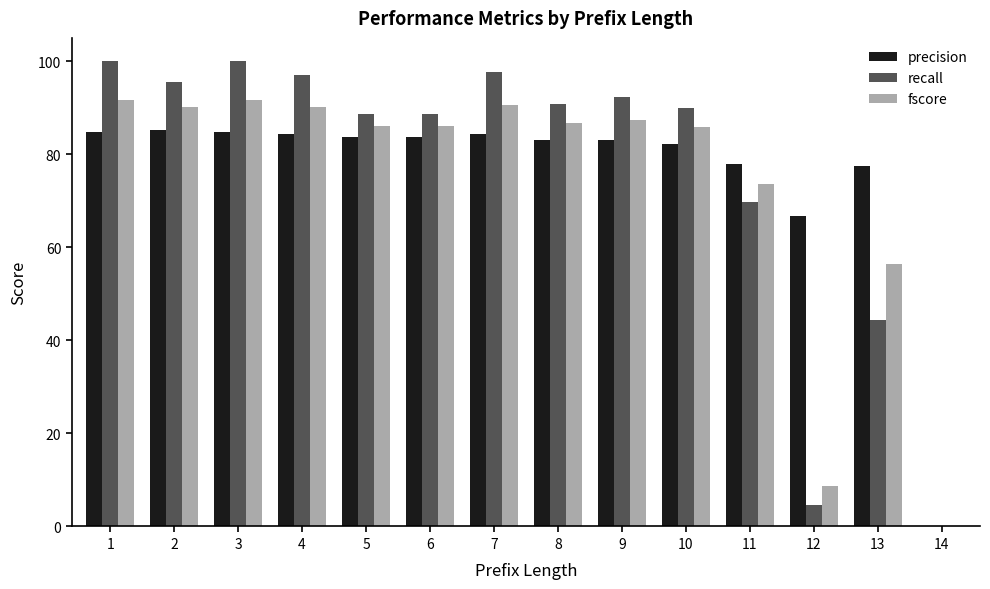

The fscore series shows 0.9 at 7. True or false?

True